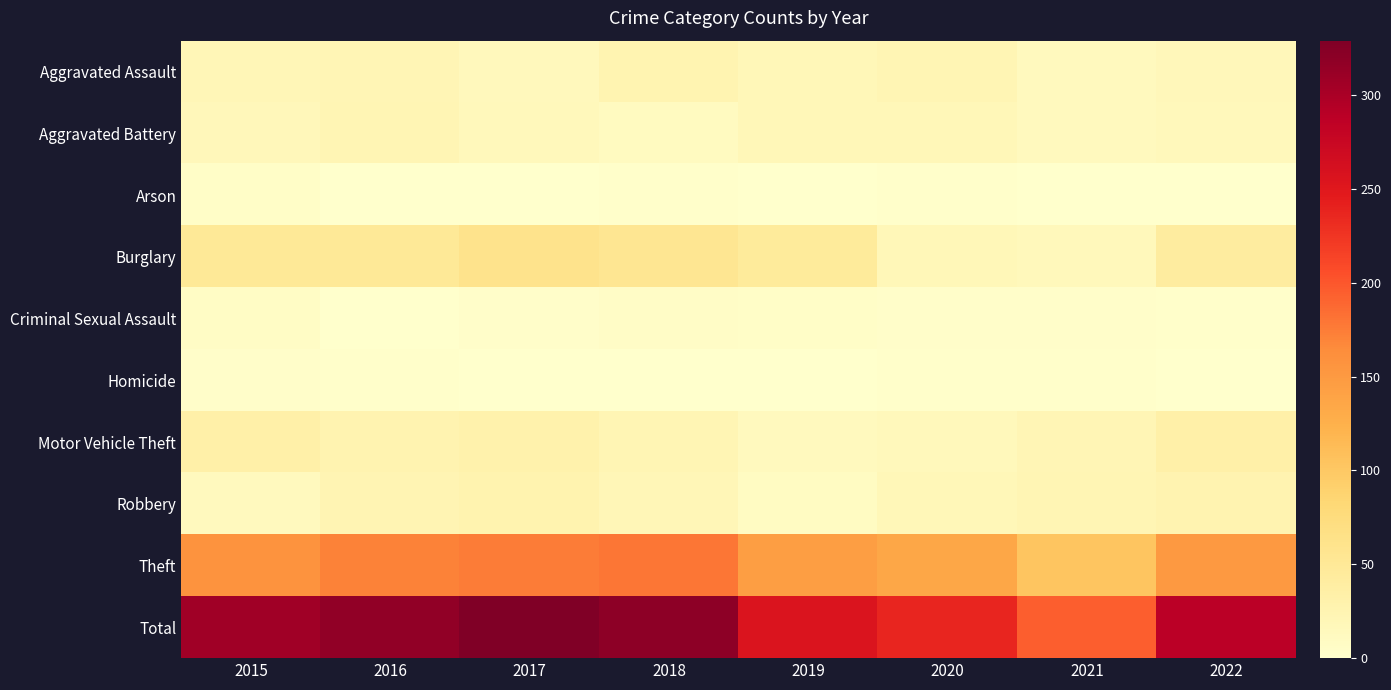

Reading left to right, list all the values displayed in this chart.

Aggravated Assault: 2015=20	2016=21	2017=15	2018=25	2019=19	2020=22	2021=13	2022=17
Aggravated Battery: 2015=17	2016=22	2017=16	2018=11	2019=18	2020=19	2021=13	2022=16
Arson: 2015=5	2016=0	2017=0	2018=2	2019=0	2020=2	2021=0	2022=0
Burglary: 2015=50	2016=49	2017=61	2018=54	2019=45	2020=19	2021=16	2022=42
Criminal Sexual Assault: 2015=7	2016=1	2017=3	2018=6	2019=4	2020=3	2021=3	2022=2
Homicide: 2015=3	2016=2	2017=0	2018=0	2019=0	2020=2	2021=2	2022=0
Motor Vehicle Theft: 2015=34	2016=26	2017=30	2018=23	2019=14	2020=16	2021=21	2022=34
Robbery: 2015=14	2016=24	2017=28	2018=20	2019=10	2020=18	2021=23	2022=26
Theft: 2015=157	2016=172	2017=176	2018=179	2019=145	2020=136	2021=104	2022=151
Total: 2015=307	2016=317	2017=329	2018=320	2019=255	2020=237	2021=195	2022=288